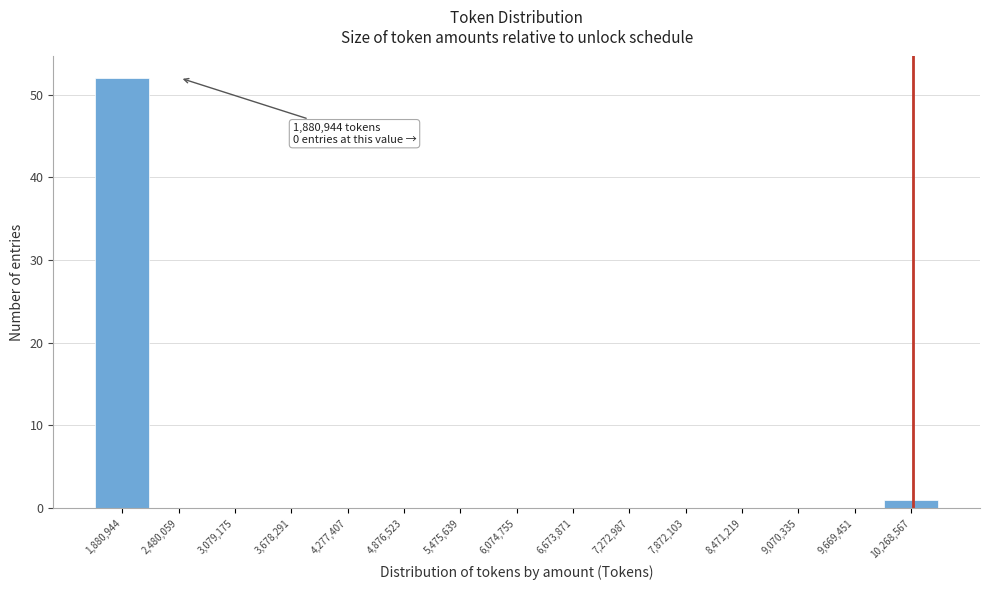

Reading right to left, transcribe all the data shown in this chart.

10,268,567=1	9,669,451=0	9,070,335=0	8,471,219=0	7,872,103=0	7,272,987=0	6,673,871=0	6,074,755=0	5,475,639=0	4,876,523=0	4,277,407=0	3,678,291=0	3,079,175=0	2,480,059=0	1,880,944=52